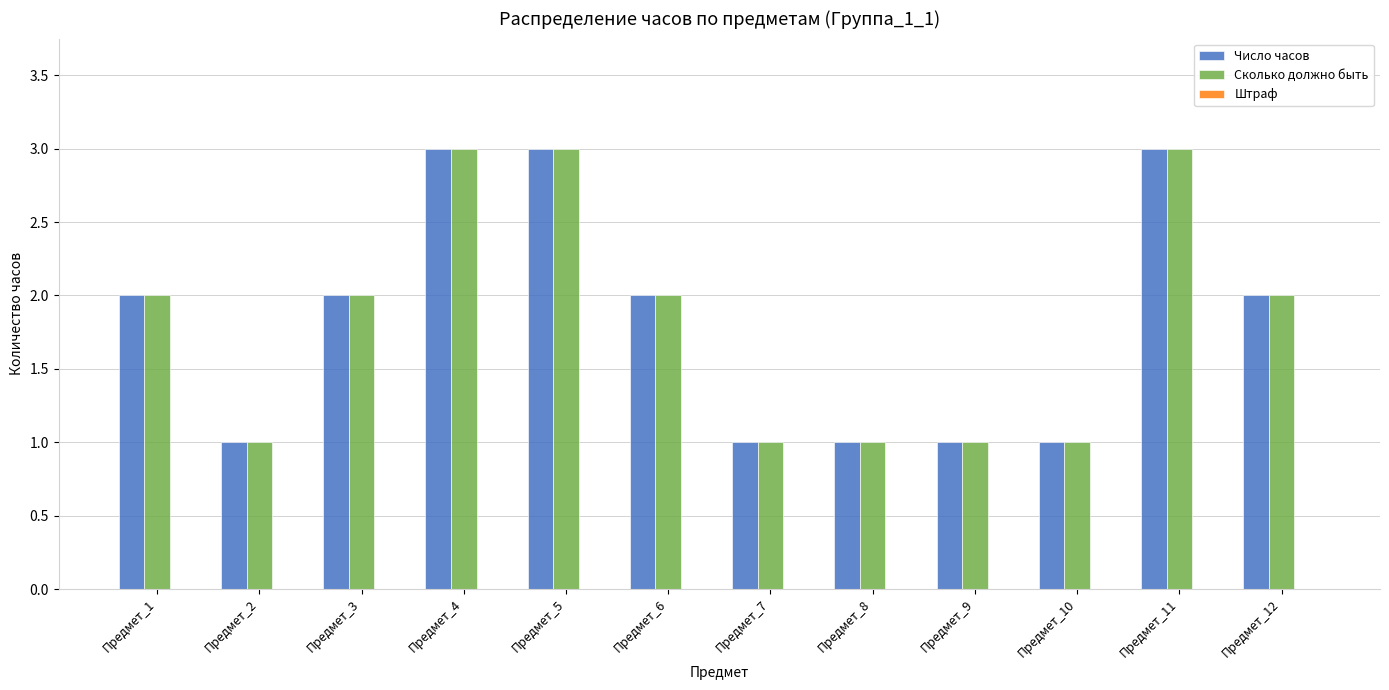

Does the chart contain any negative values?

No